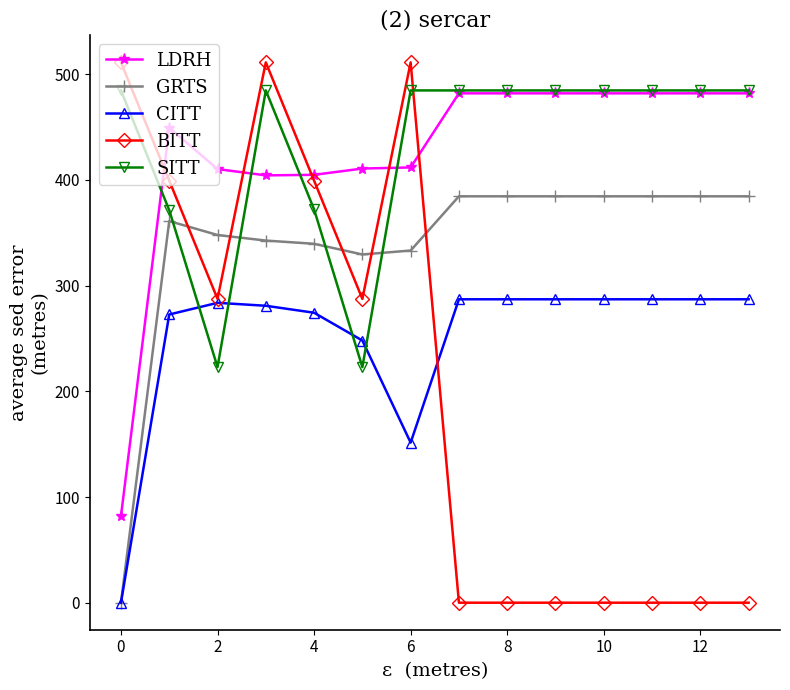

True or false: SITT has more than 0 interior local peaks.

True